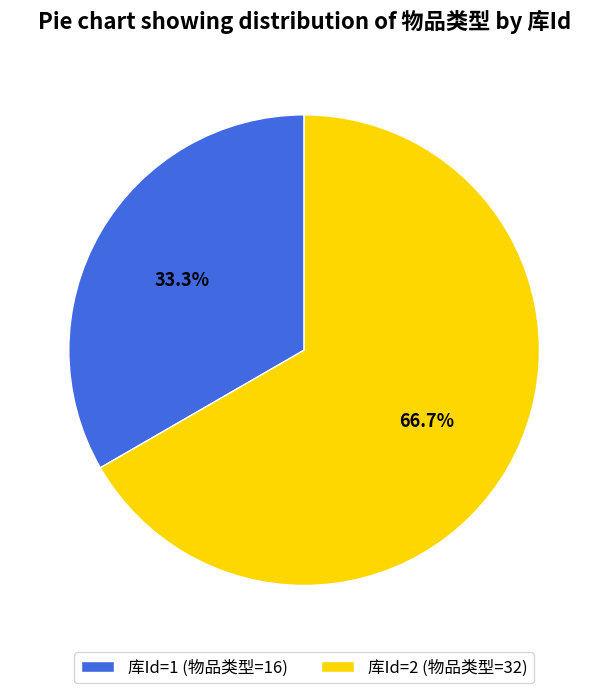

What is the largest slice in the pie chart?

库Id=2 (物品类型=32)